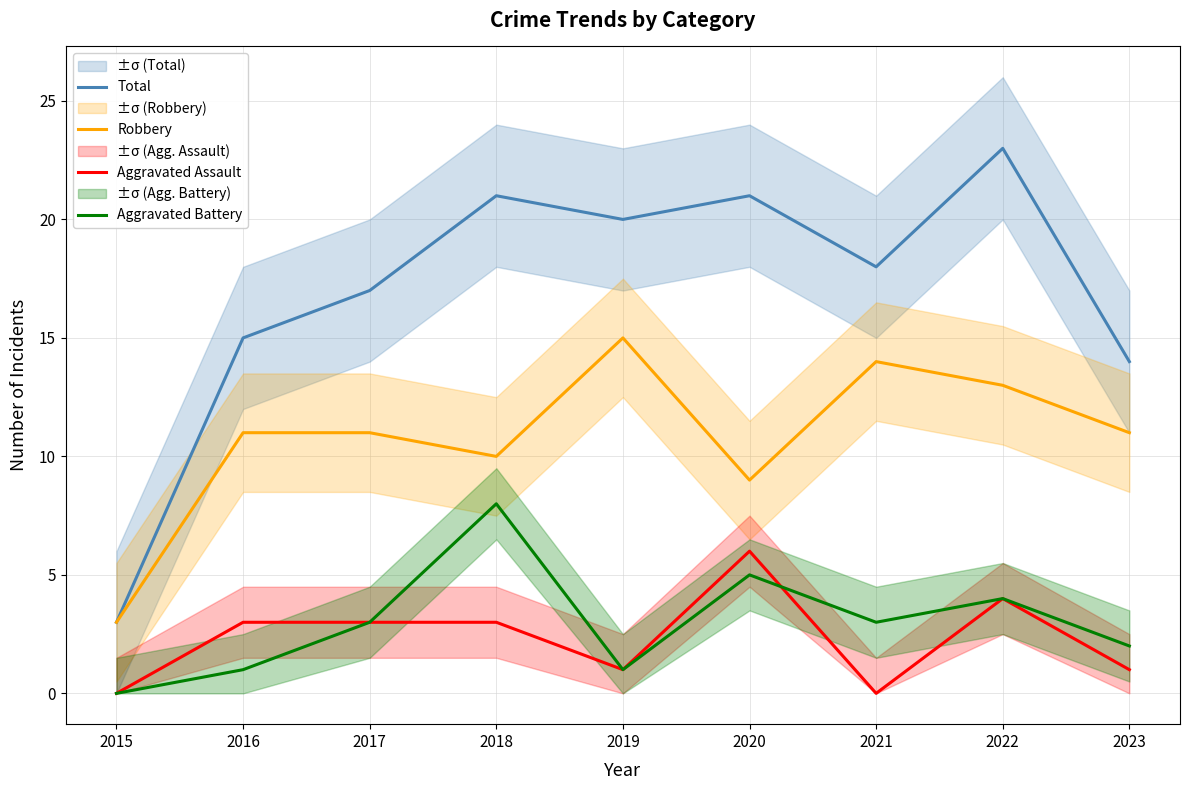

What are all the series names shown in the legend?

Total, Robbery, Aggravated Assault, Aggravated Battery